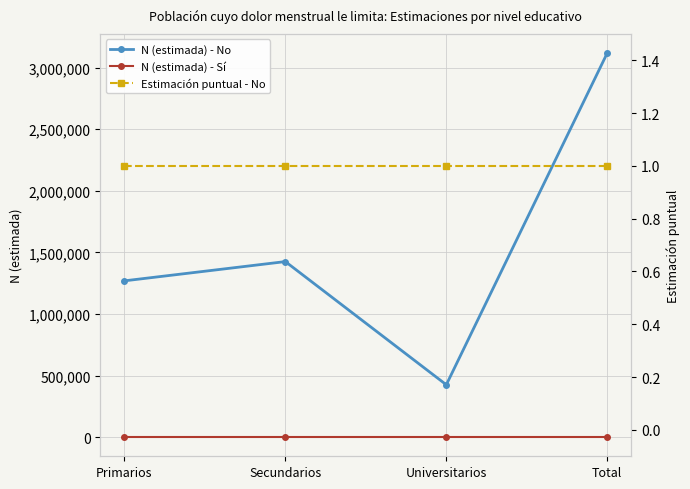

What is the total value across all series at Universitarios?

424878